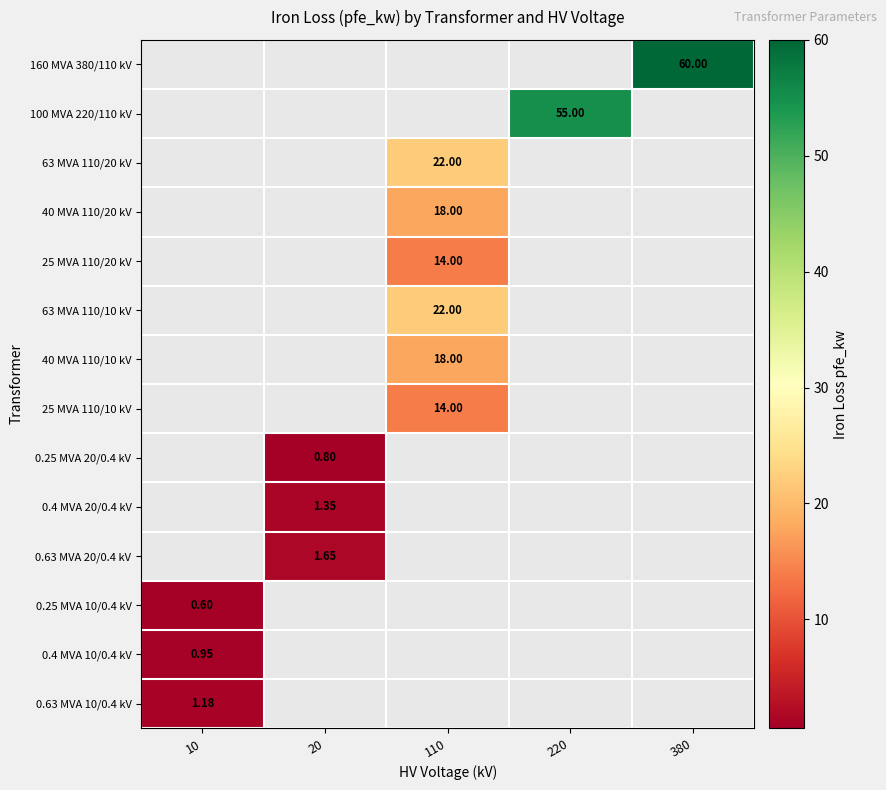

Between 20 and 220, which is larger?

220